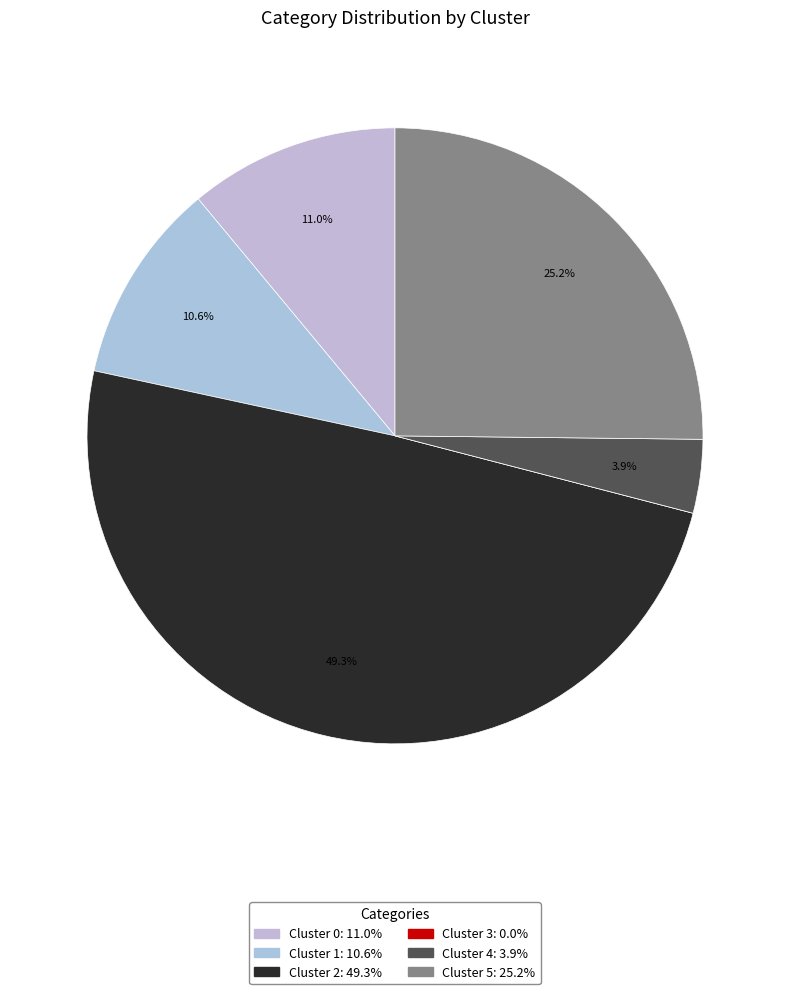

How many slices are in this pie chart?

6